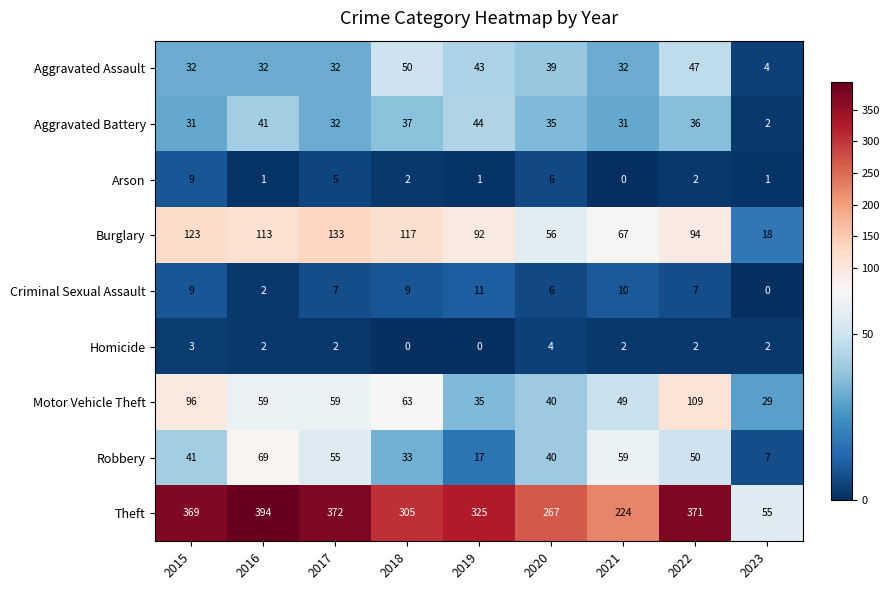

What is the total value across all series at 2015?

713